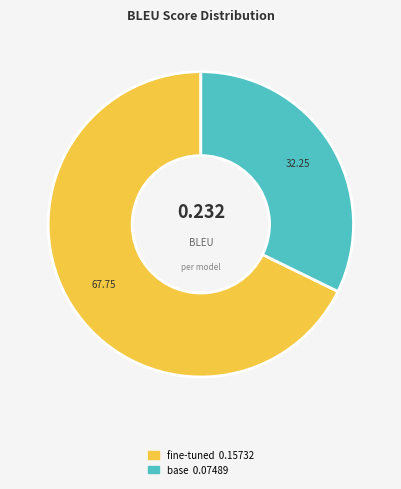

Rank the categories by value from lowest to highest.

base, fine-tuned